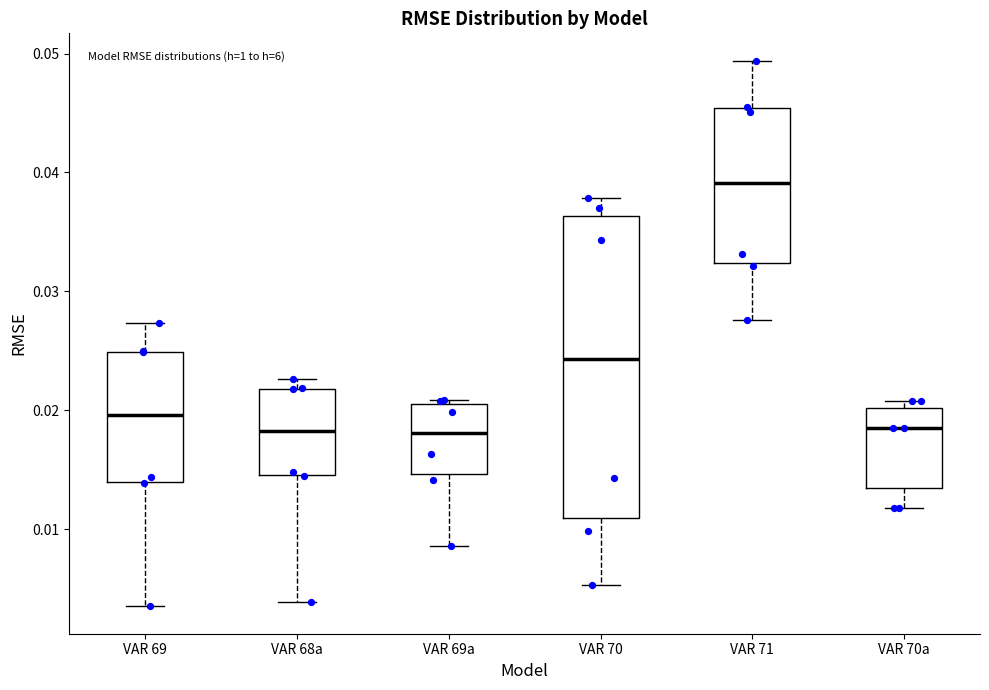

Comparing the boxes themselves (not the whiskers), which one is the tallest?

VAR 70